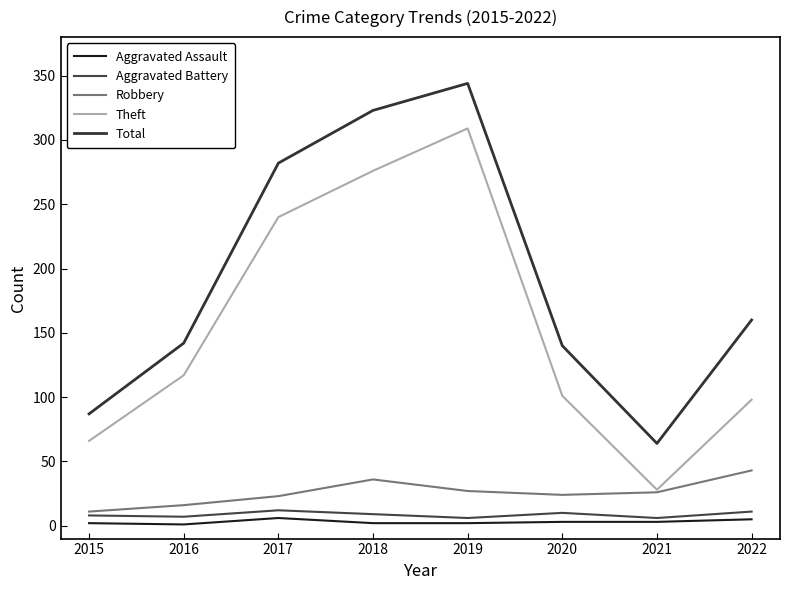

How many lines are shown in the chart?

5